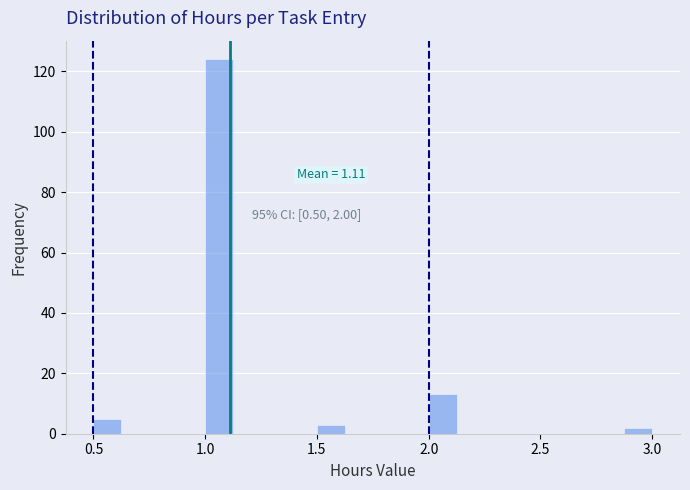

Around what value on the x-axis is the tallest bar? Give the approximate position of its centre, as read against the axis.

1.05